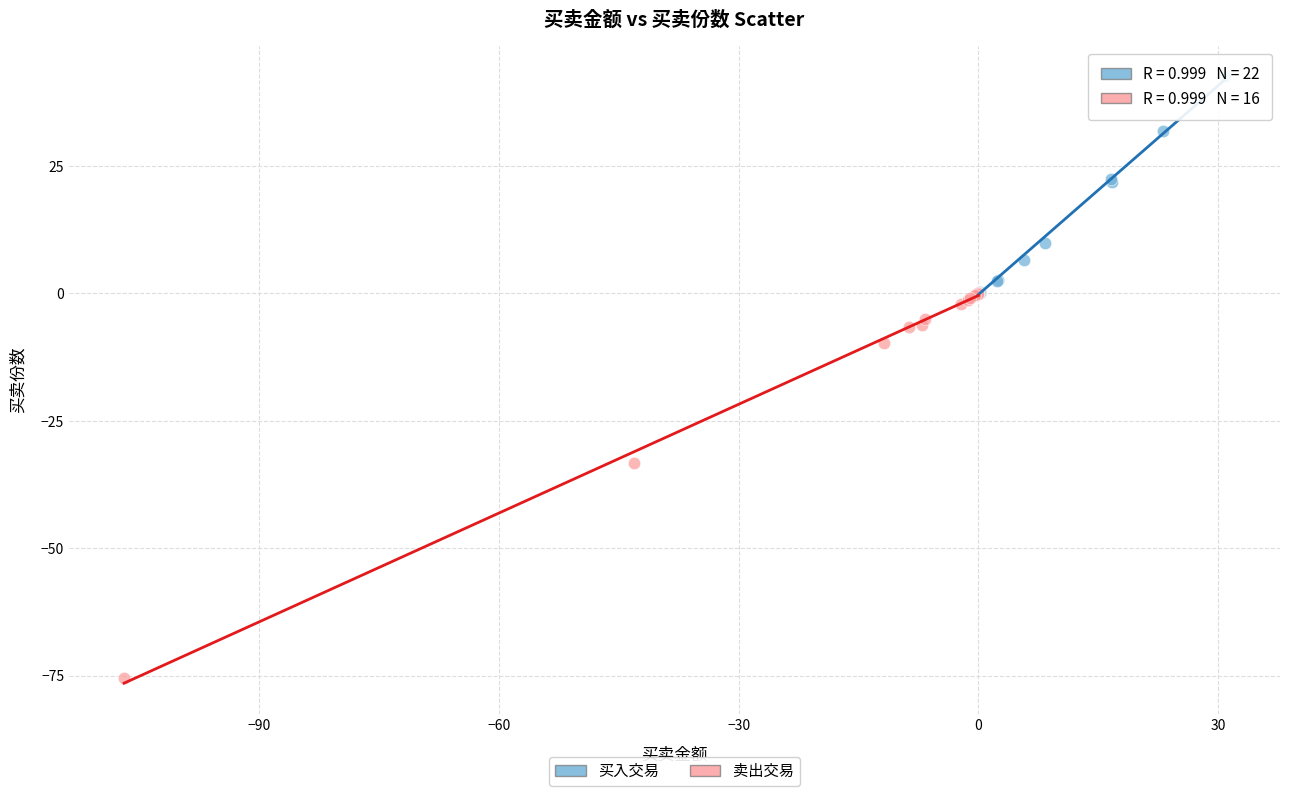

Which series contains the highest Y value?

买入交易